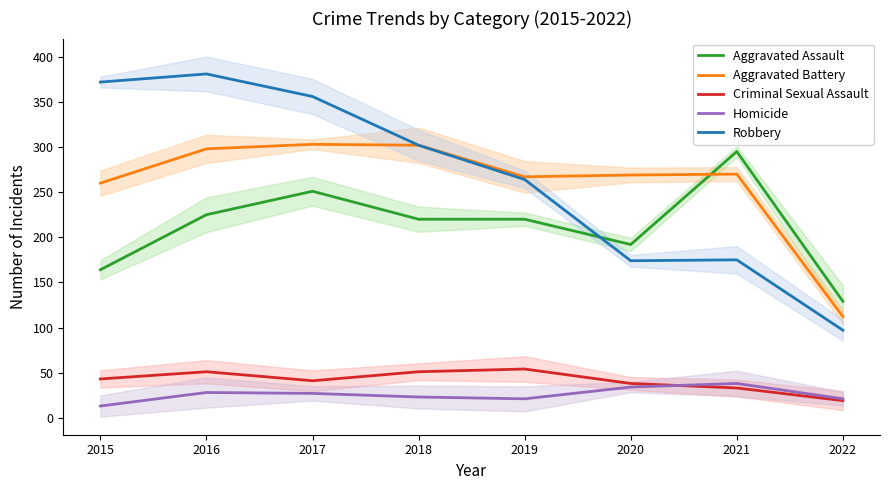

True or false: Criminal Sexual Assault and Robbery cross at least once.

False